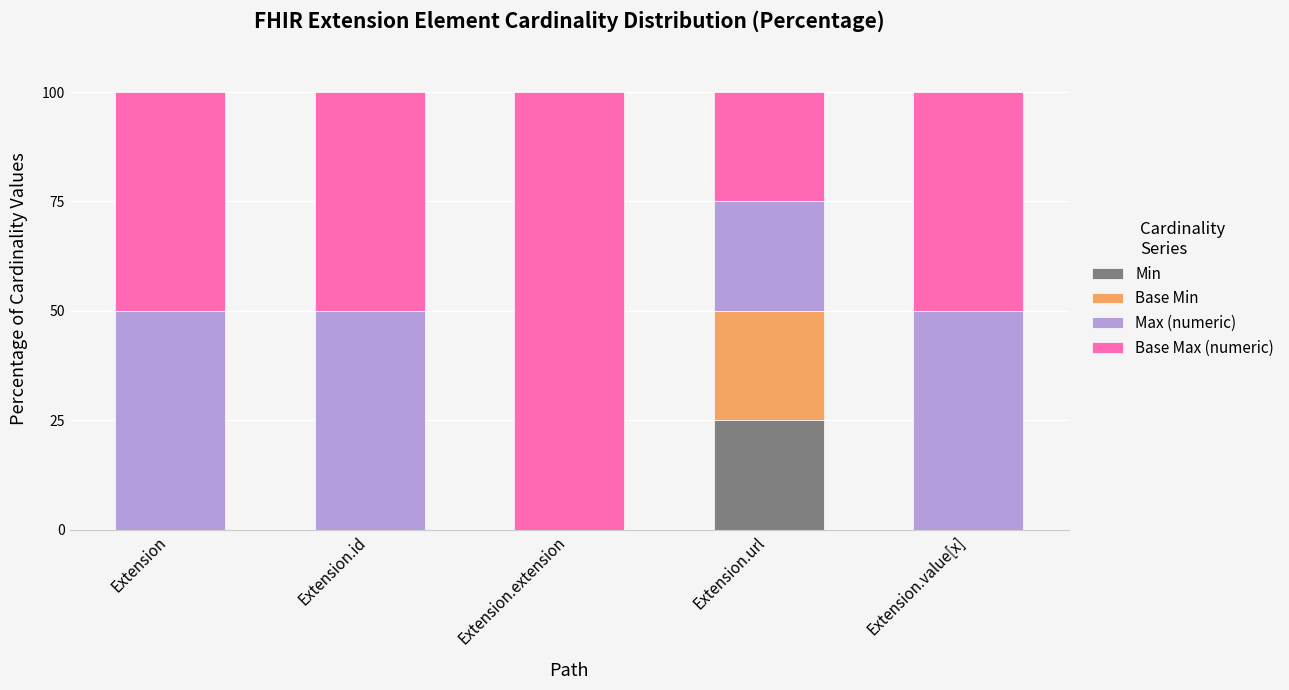

Reading left to right, transcribe the values for Min.

Extension=0	Extension.id=0	Extension.extension=0	Extension.url=25	Extension.value[x]=0